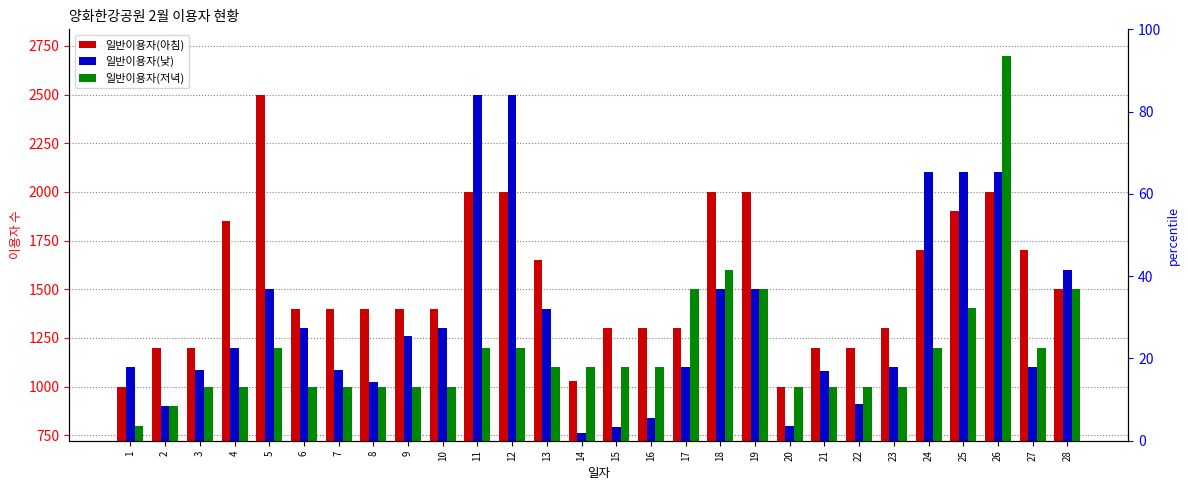

How many bars are there in total?

84